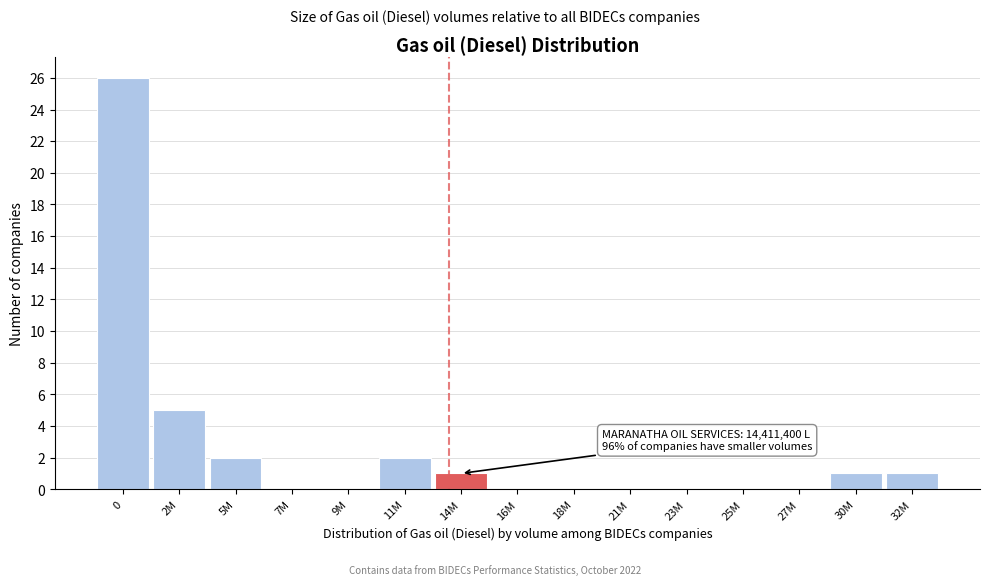

Reading right to left, what are all the values shown in this chart?

32M=1	30M=1	27M=0	25M=0	23M=0	21M=0	18M=0	16M=0	14M=1	11M=2	9M=0	7M=0	5M=2	2M=5	0=26